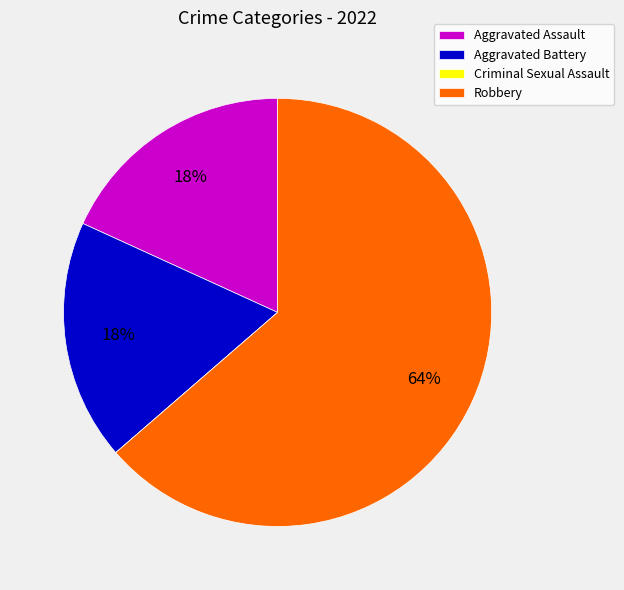

To the nearest percent, what percentage of the pie is Robbery?

64%